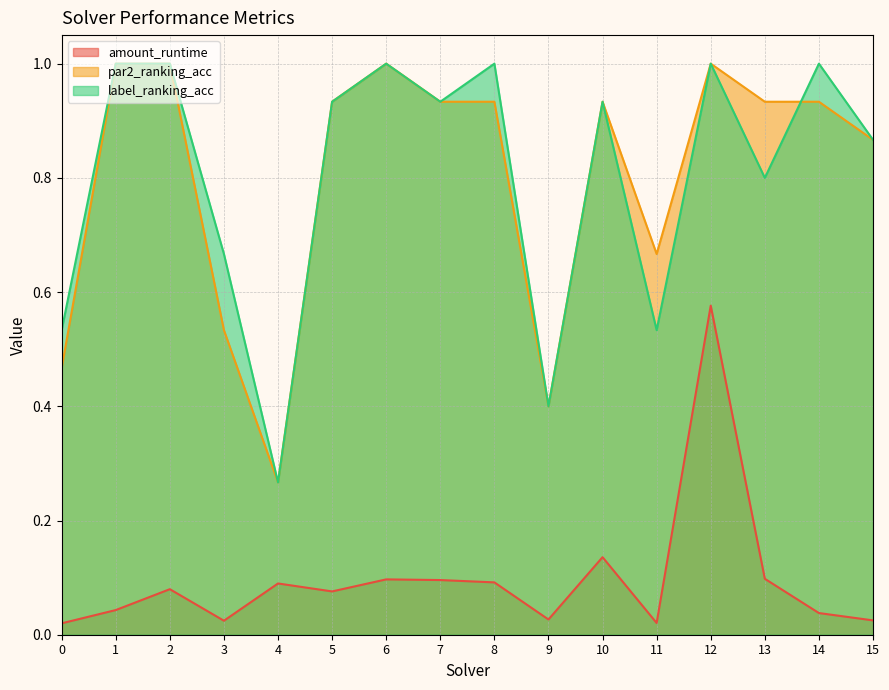

Is it true that label_ranking_acc equals 0.5 at 8?

False